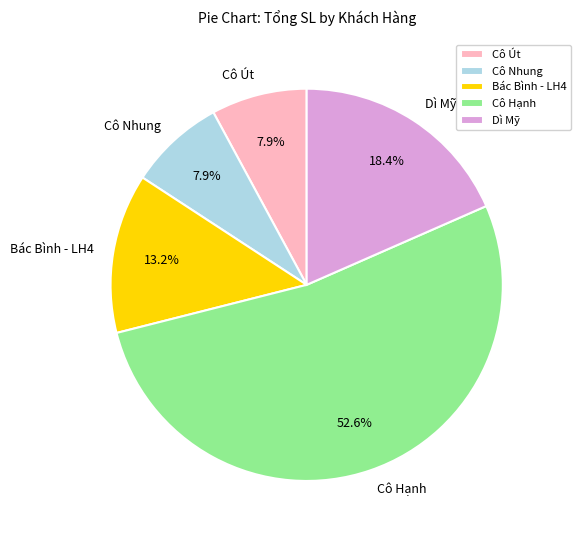

Does any single category account for the majority?

Yes